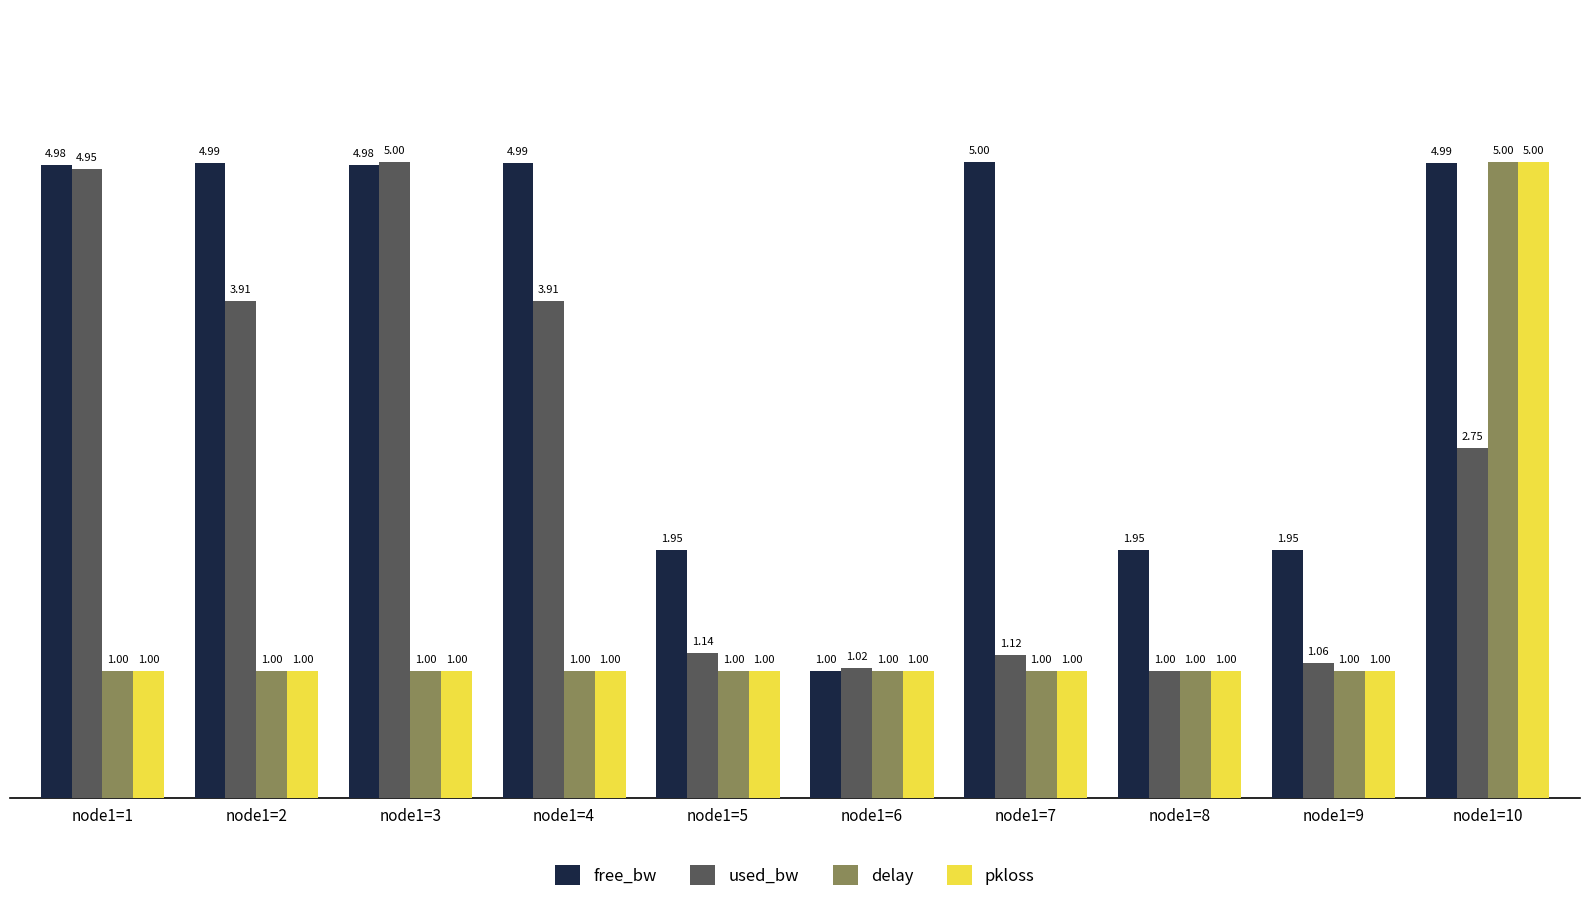

How many free_bw values are between 1 and 4?

4